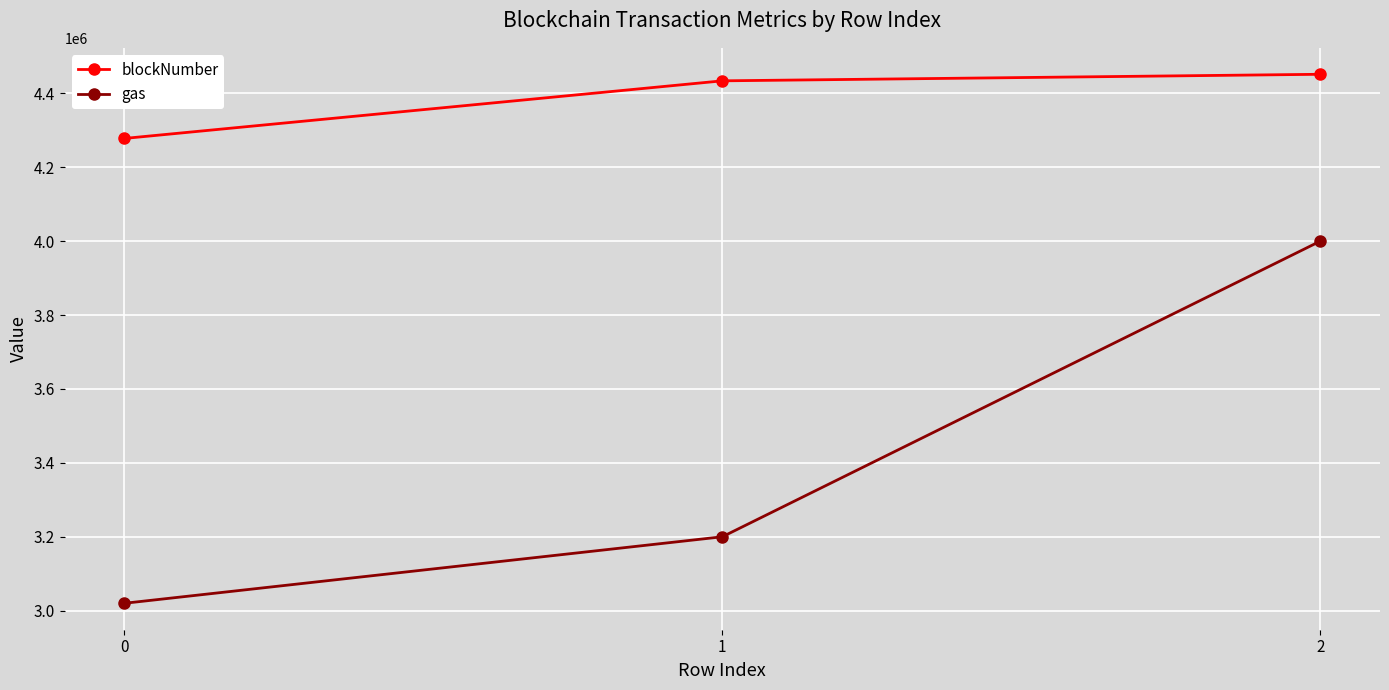

How many distinct data groups are displayed?

2